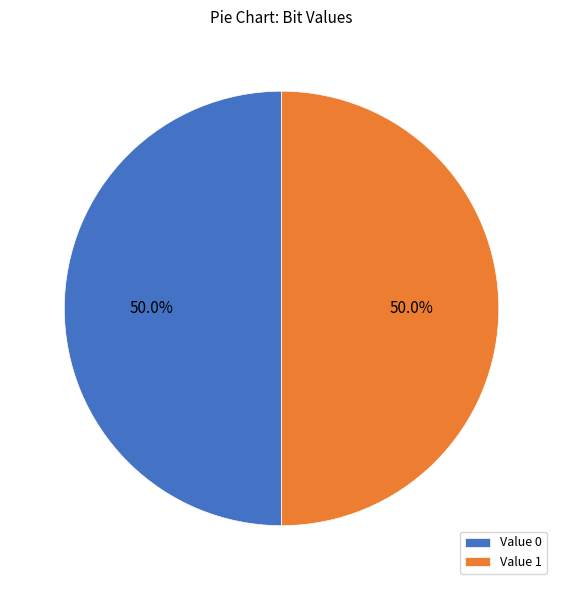

To the nearest percent, what is the average slice percentage?

50%